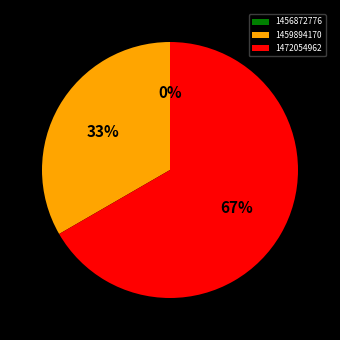

Does 1456872776 account for over 50% of the chart?

No